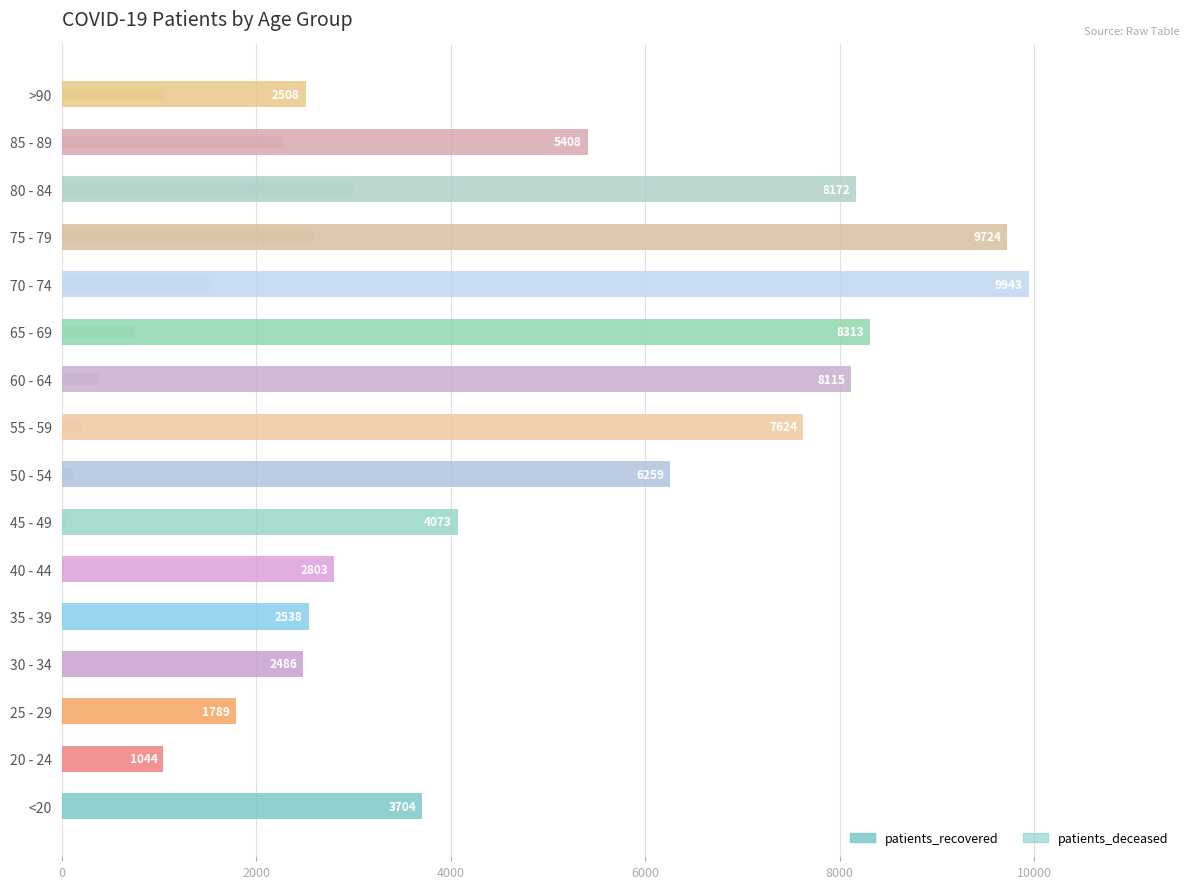

Is it true that patients_deceased equals 22 at 40 - 44?

True